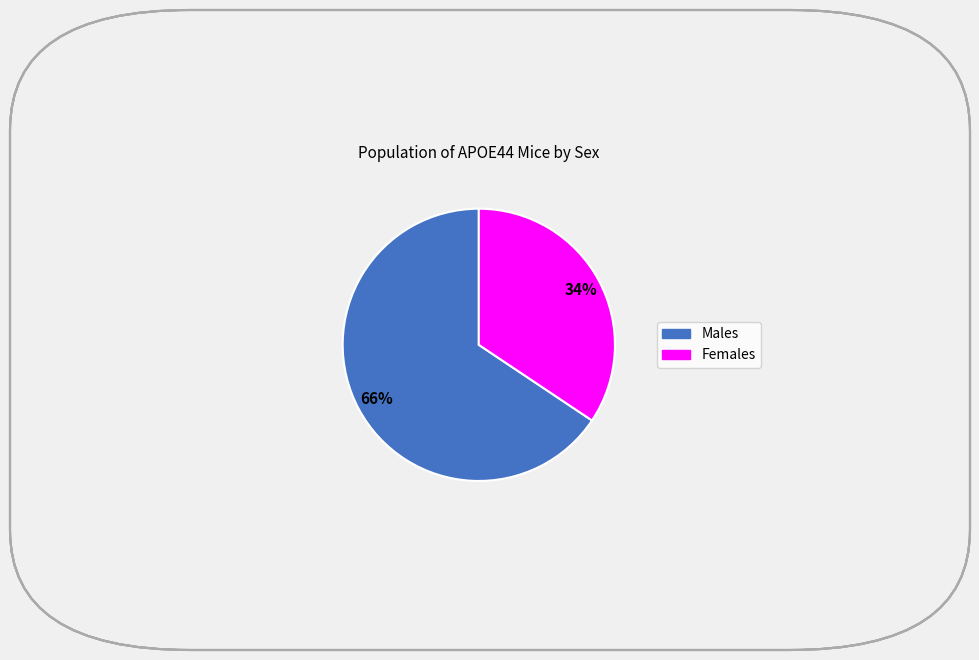

To the nearest percent, what is the average slice percentage?

50%